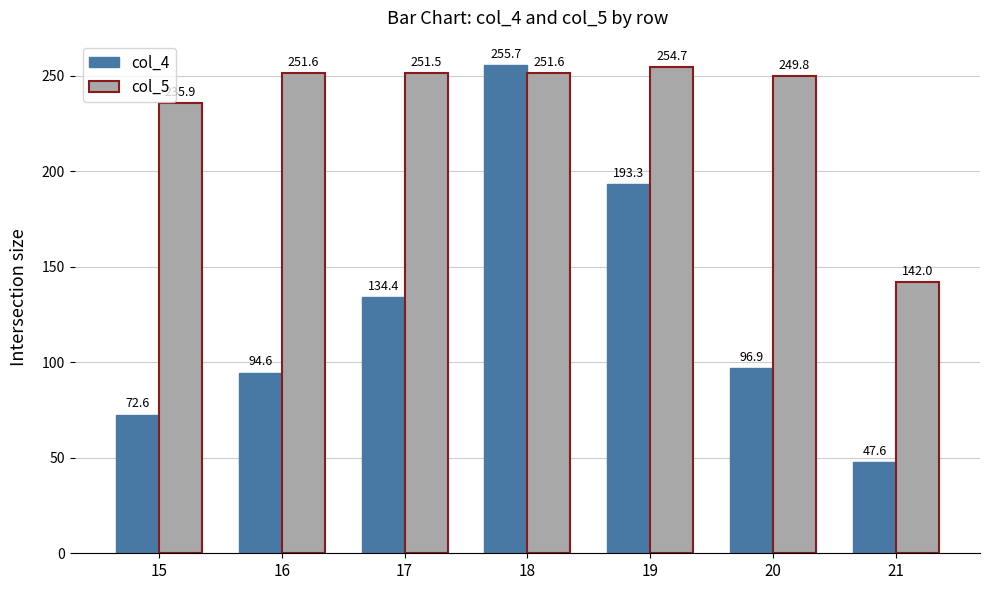

What is the lowest value of the col_4 series?

47.6